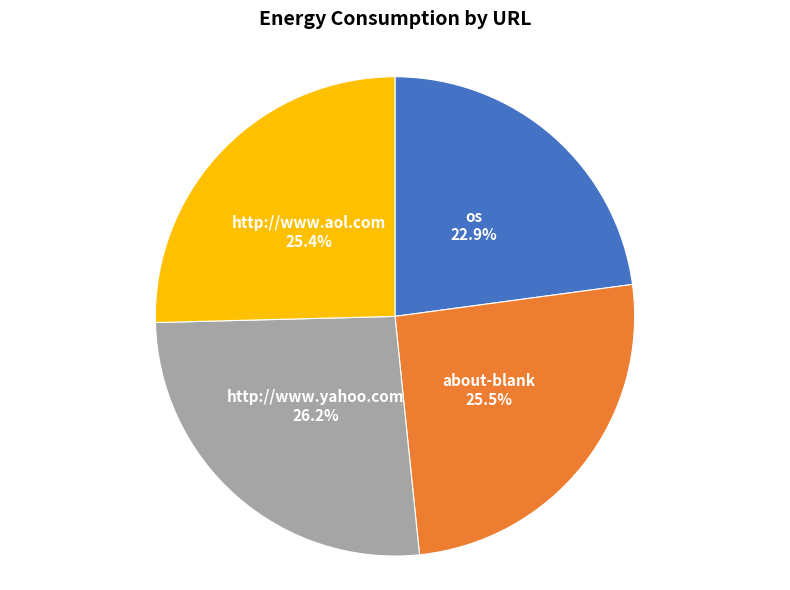

Approximately how many times larger is the value at about-blank compared to http://www.yahoo.com?

1.0